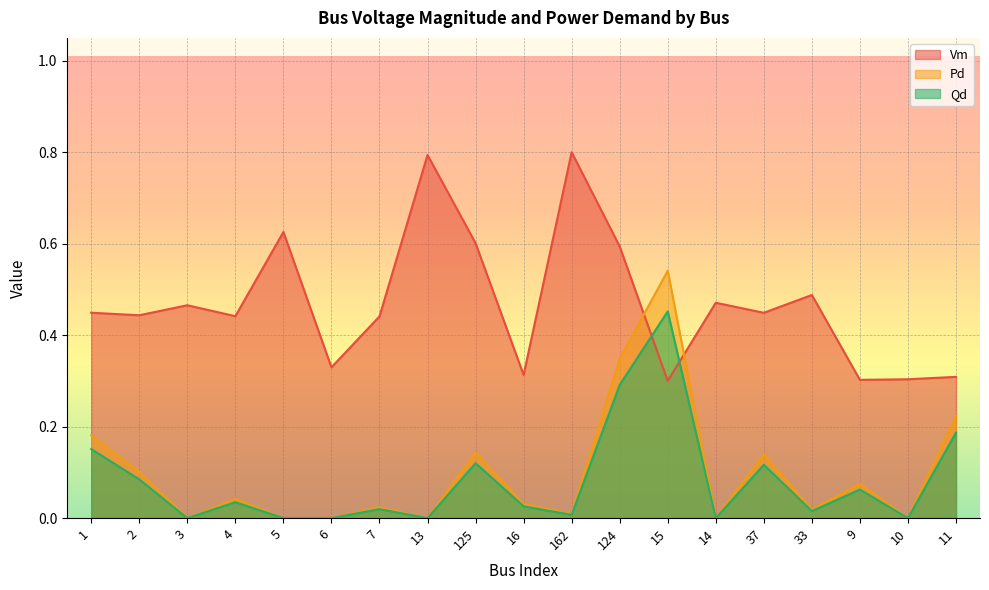

What is the value of the Vm point at the 6th from the left?

0.3